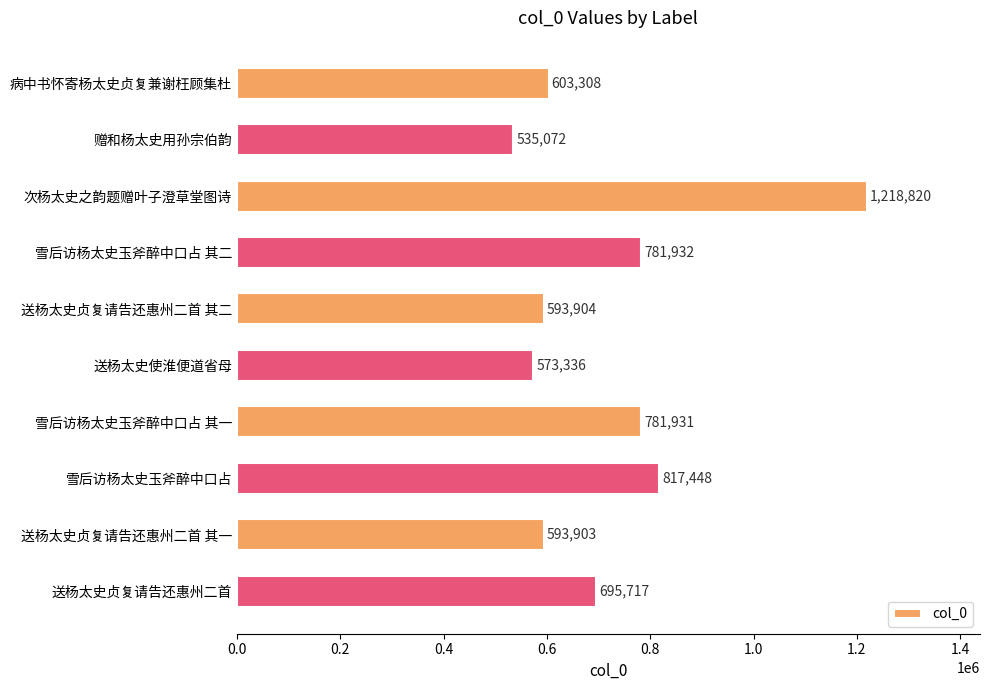

Reading top to bottom, extract all data points from this chart.

603308	535072	1218820	781932	593904	573336	781931	817448	593903	695717